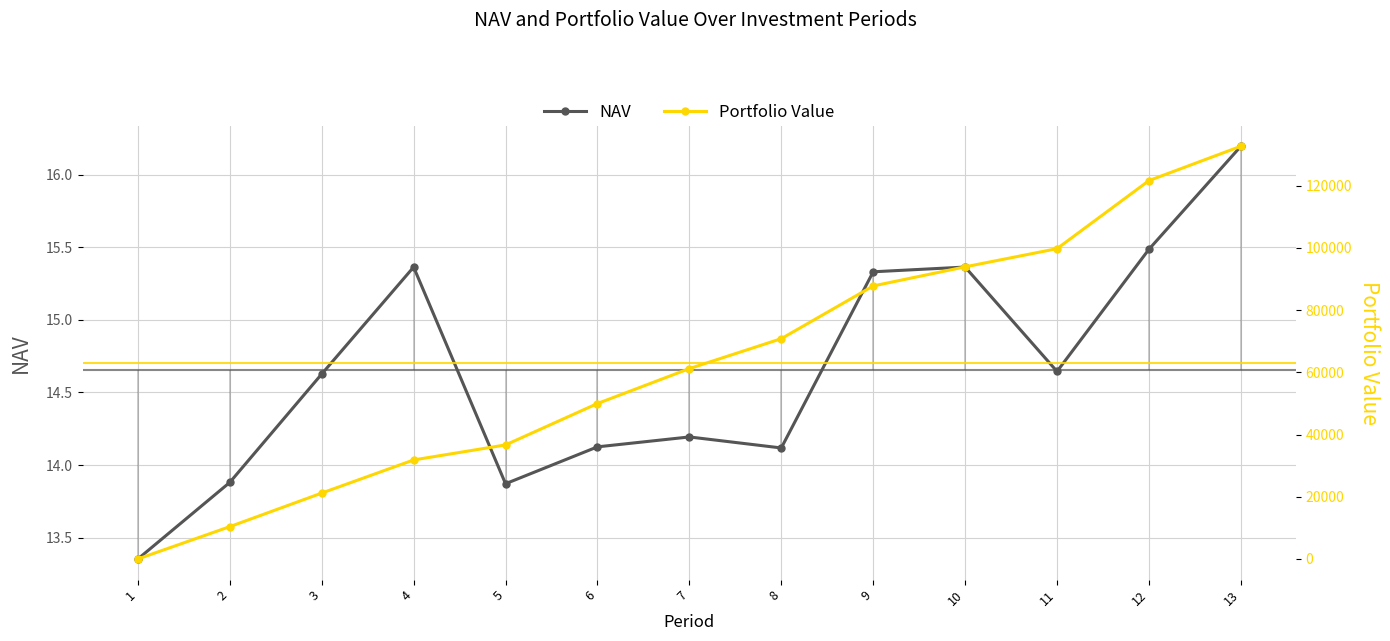

Reading right to left, list all the values displayed in this chart.

NAV: 16.2	15.5	14.6	15.4	15.3	14.1	14.2	14.1	13.9	15.4	14.6	13.9	13.4
Portfolio Value: 132637.2	121596.9	99726.0	93884.5	87748.2	70802.7	61182.8	49956.6	36659.5	31827.4	21180.9	10395.2	0.0